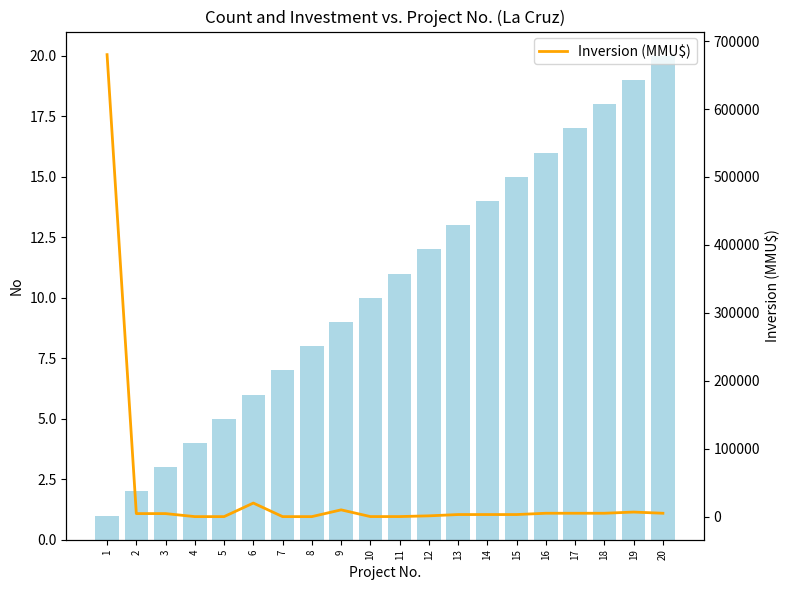

Which series changed the most between 8 and 20?

Inversion (MMU$)